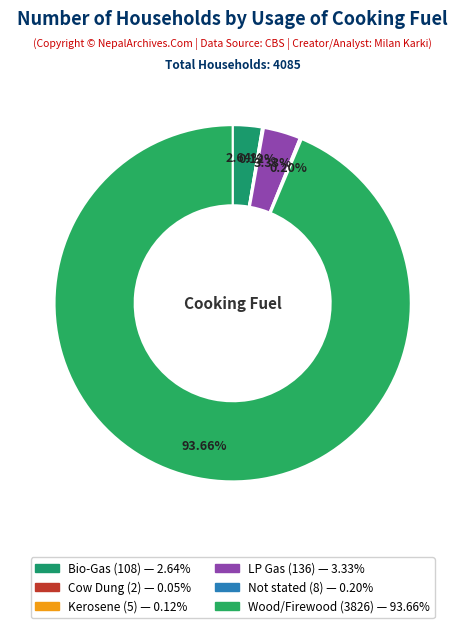

What is the largest slice in the pie chart?

Wood/Firewood